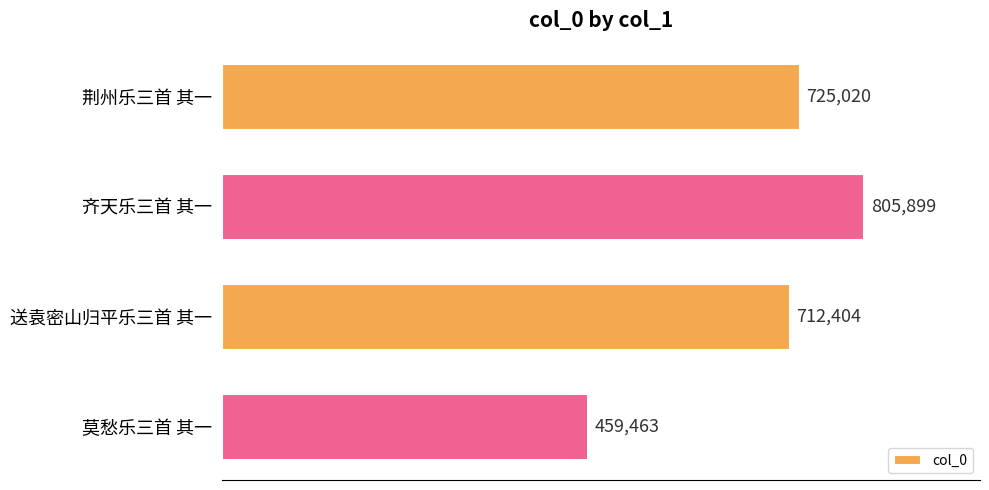

List the labels in order of value, largest first.

齐天乐三首 其一, 荆州乐三首 其一, 送袁密山归平乐三首 其一, 莫愁乐三首 其一